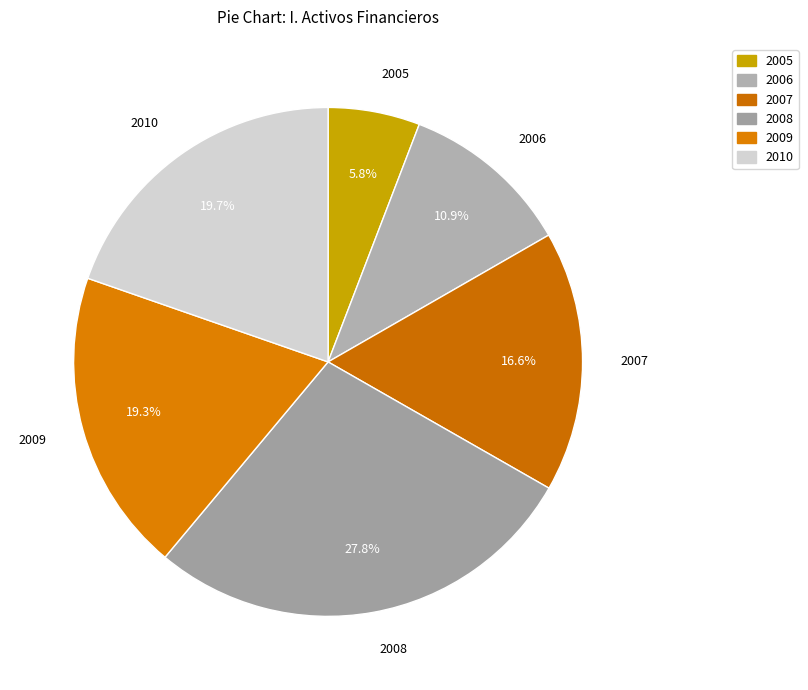

Which has a higher value, 2005 or 2008?

2008